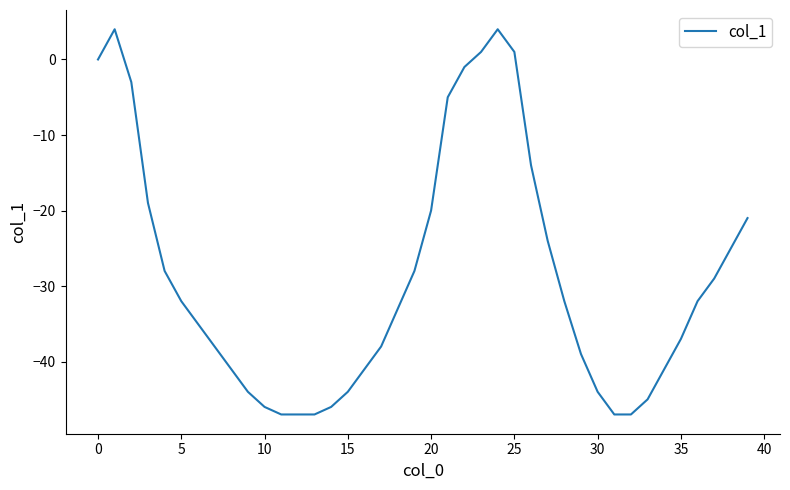

What is the greatest value displayed?

4